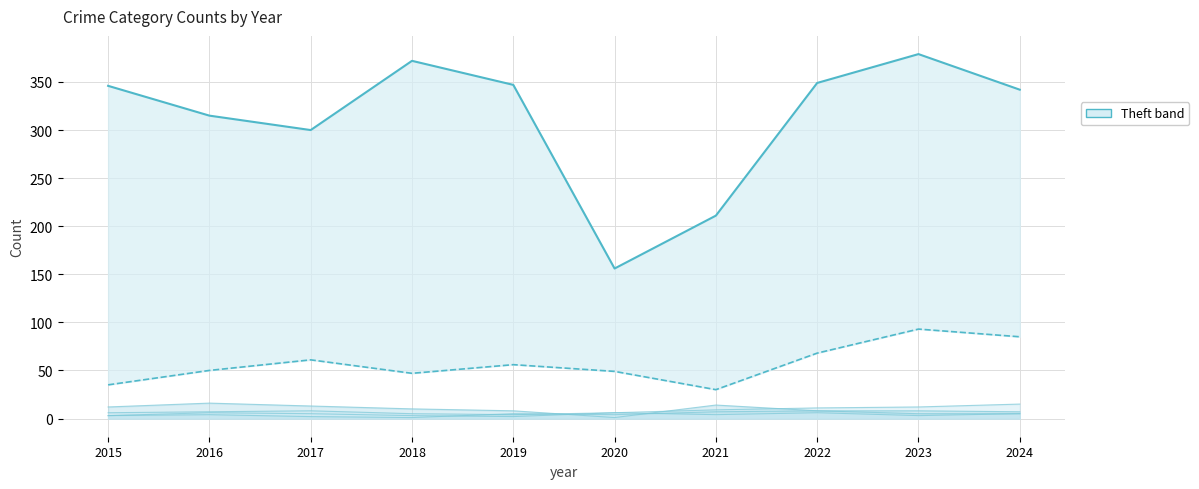

Which label corresponds to the largest value in the chart?

2023